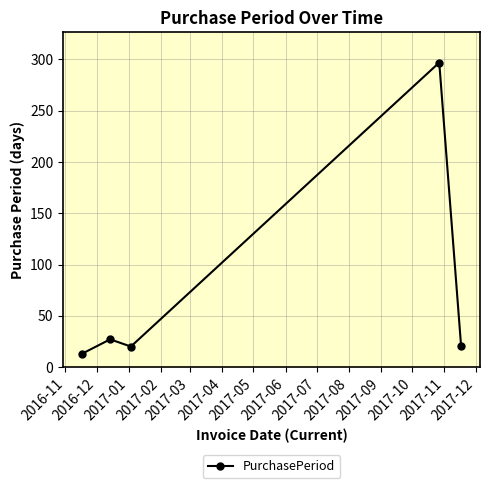

What is the minimum value shown in the chart?

13